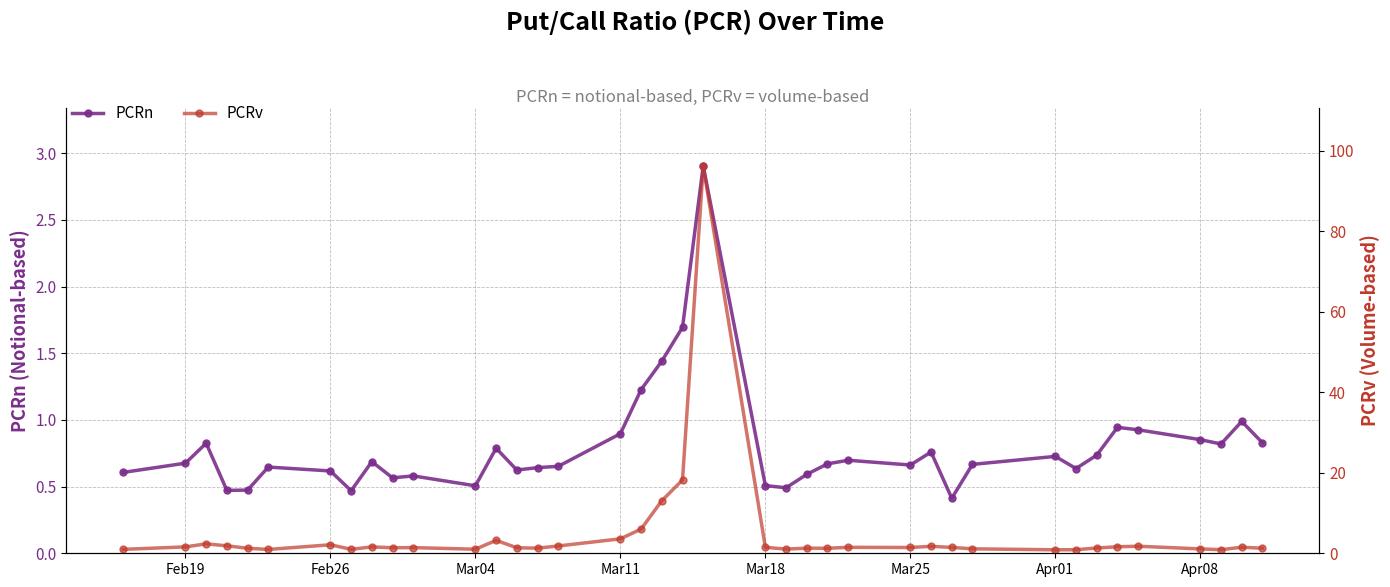

True or false: PCRn has more than 1 points higher than both neighbors.

True